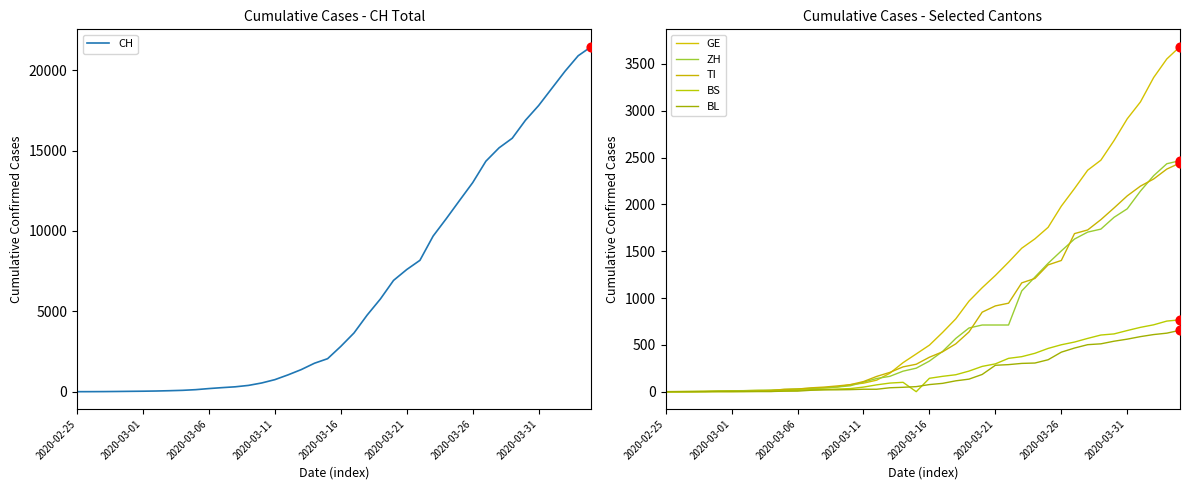

What is the maximum value for CH?

21470